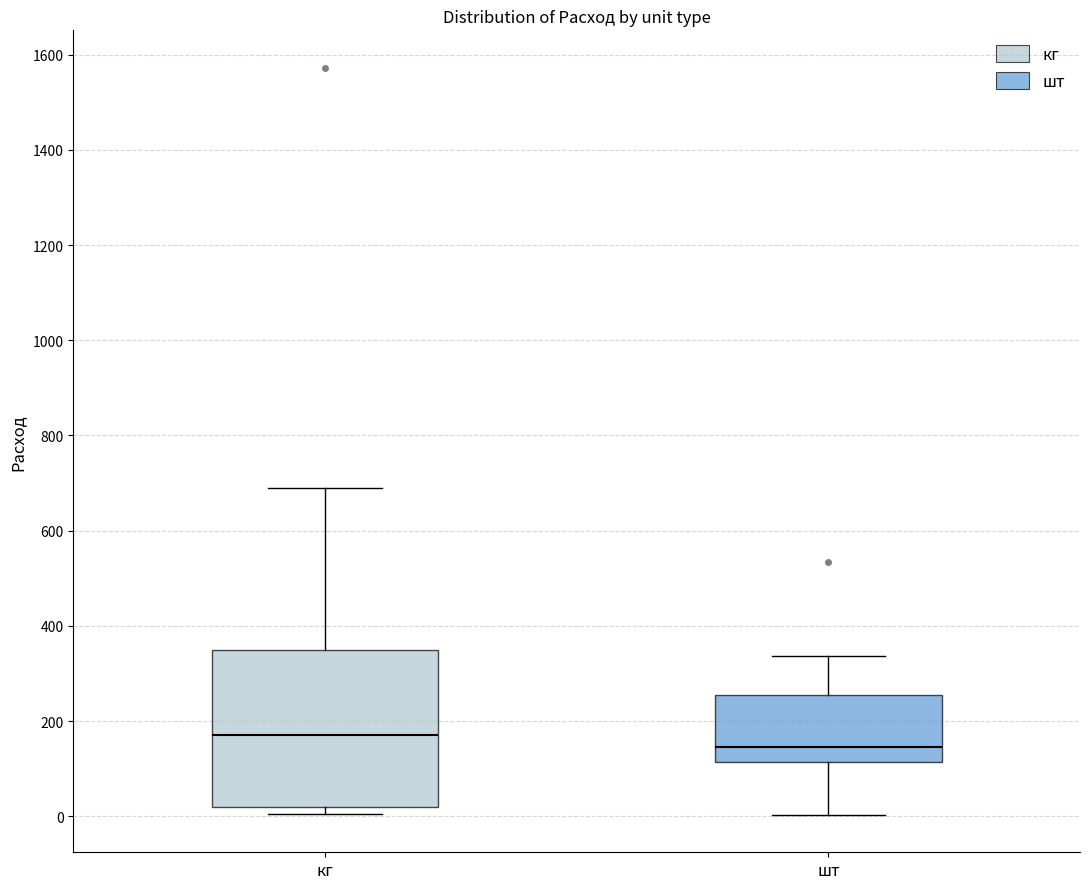

Reading left to right, transcribe this box plot: for each box, give where its median line is, the range the box spans, and where its two whiskers end, as read against the y-axis. The values are not printed on the chart, so give them approximately, as read against the axis.

кг: median 180, box 20 to 340, whiskers 0 to 680
шт: median 140, box 120 to 260, whiskers 0 to 340